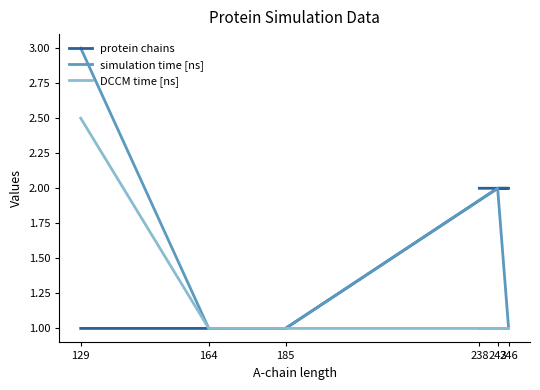

What is the smallest value displayed?

1.0